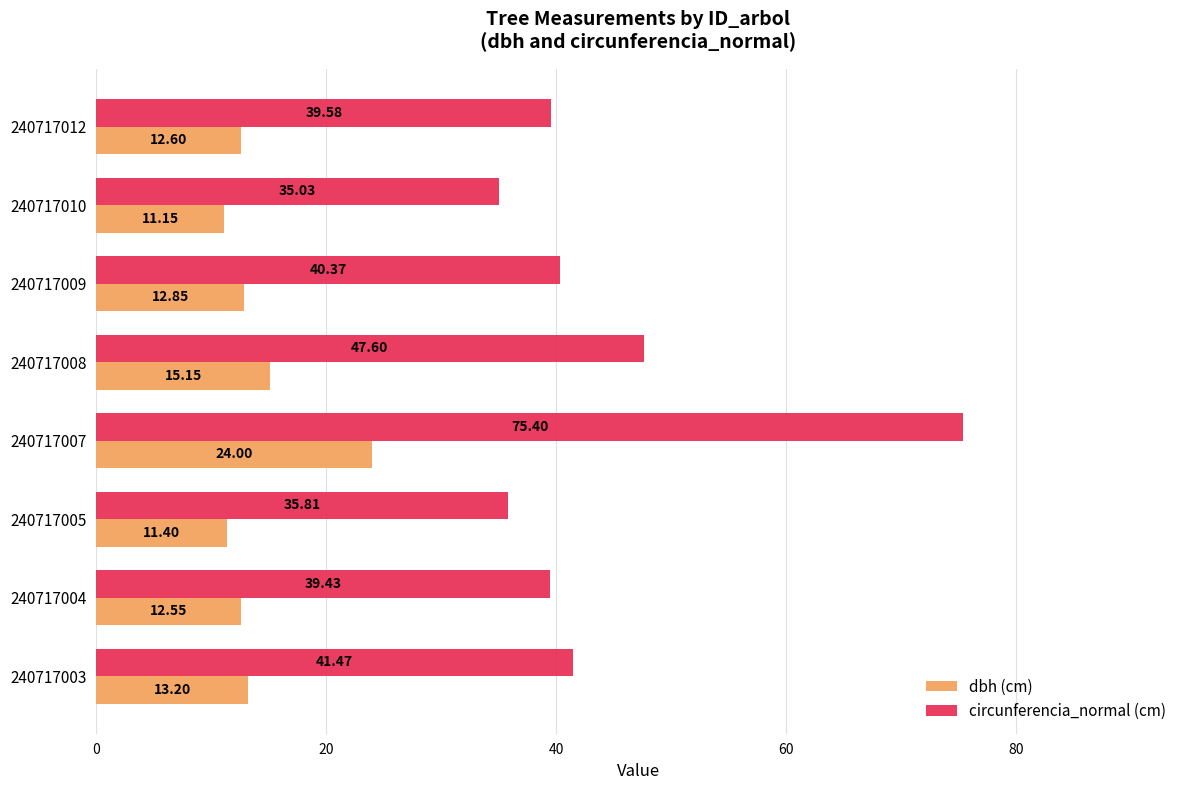

What are all the series names shown in the legend?

dbh (cm), circunferencia_normal (cm)